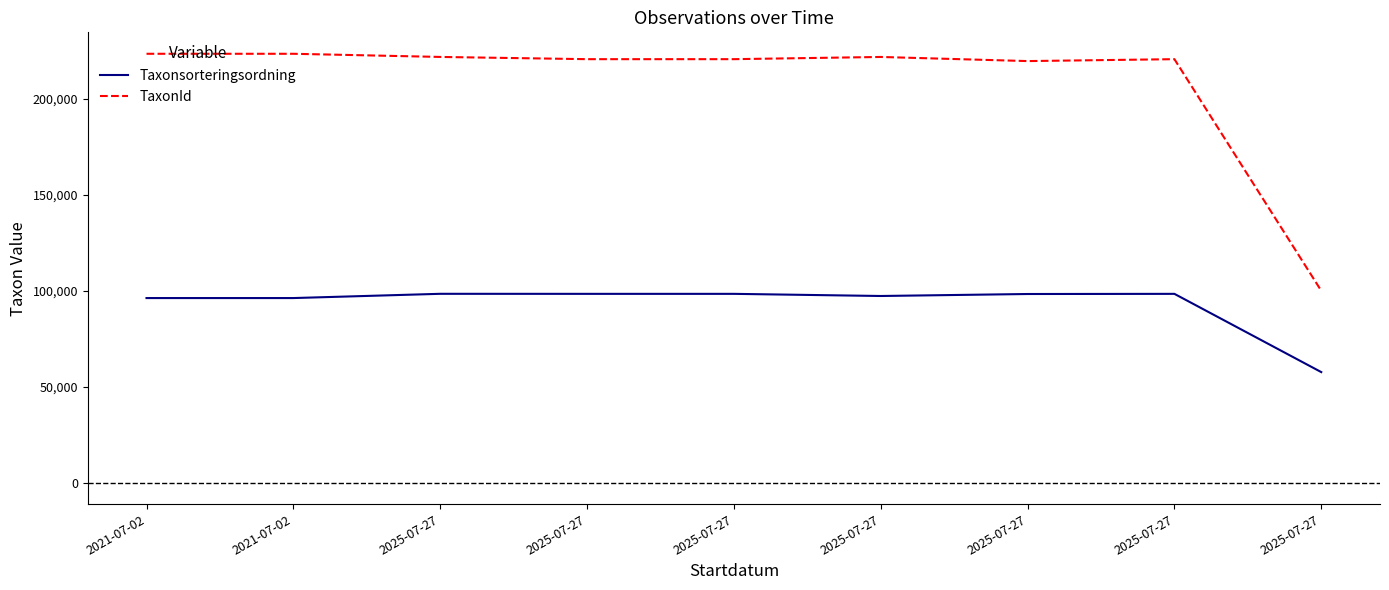

Between 2025-07-27 and 2025-07-27, which is larger?

2025-07-27